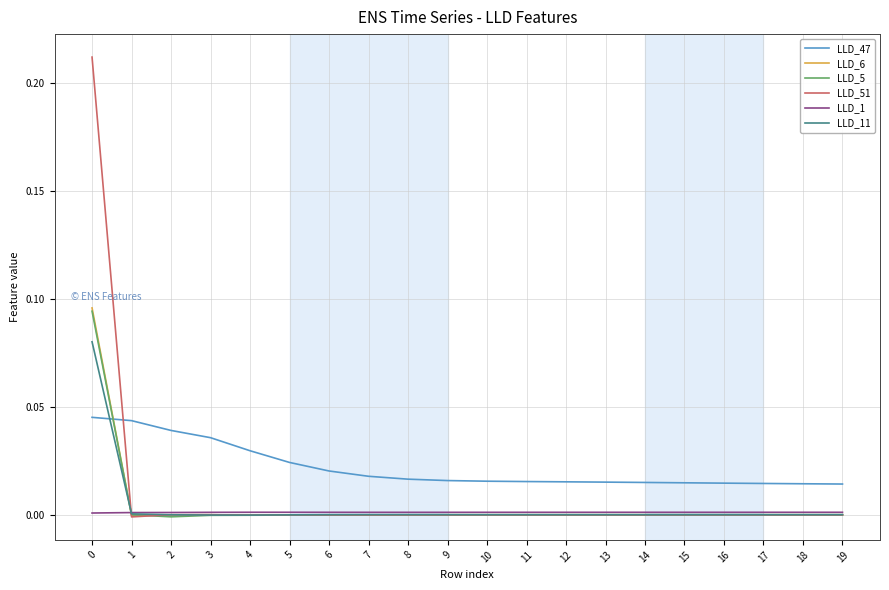

At how many categories does at least one series exceed 0?

20